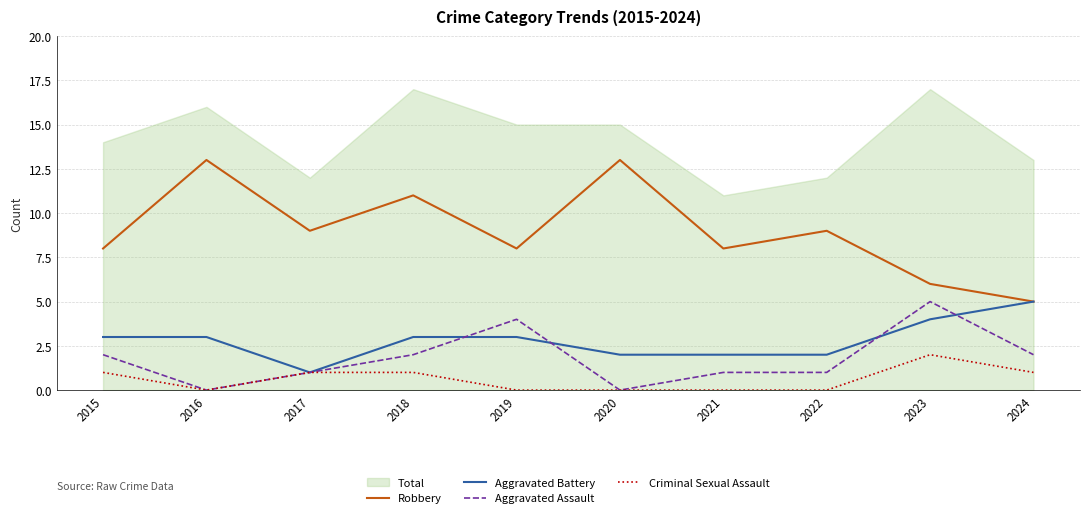

What is the total value across all series at 2017?

12